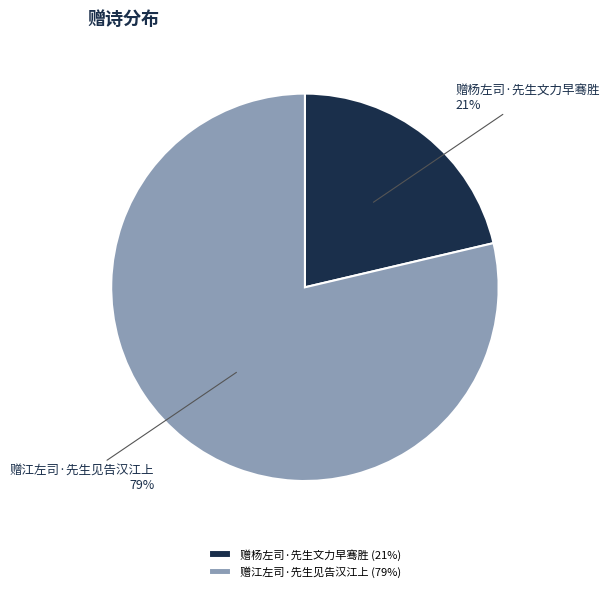

To the nearest percent, what percentage of the pie is 赠江左司·先生见告汉江上?

79%